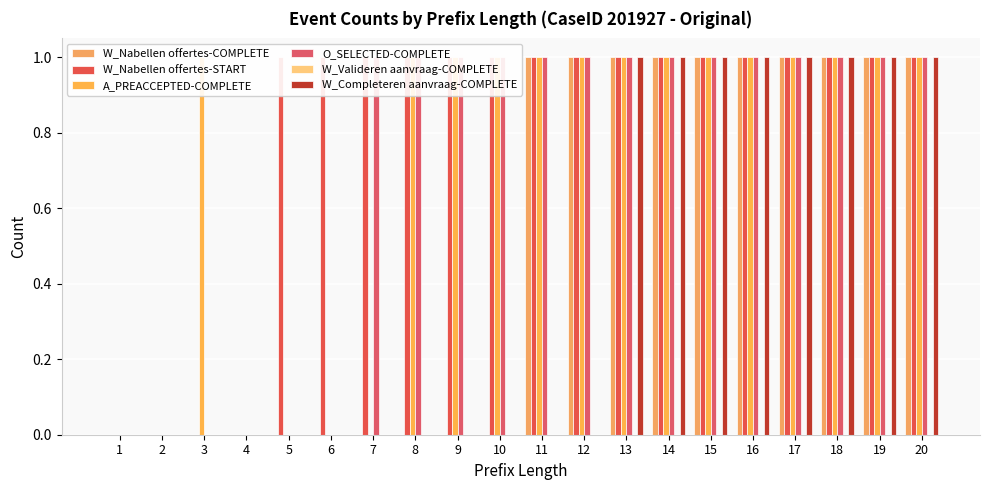

How many bars are there in each group?

6